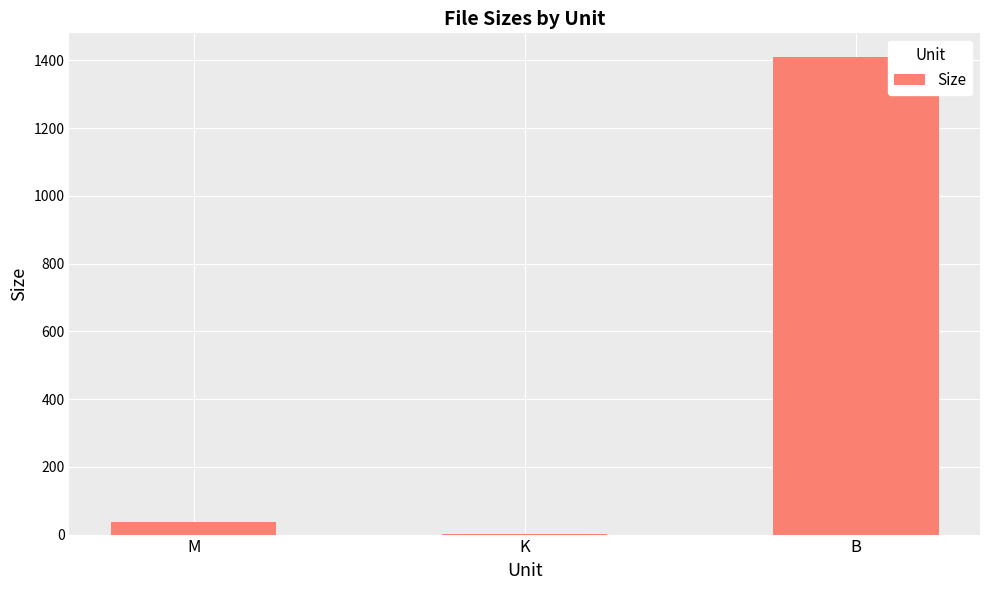

True or false: the data shows 36.1 at M.

True